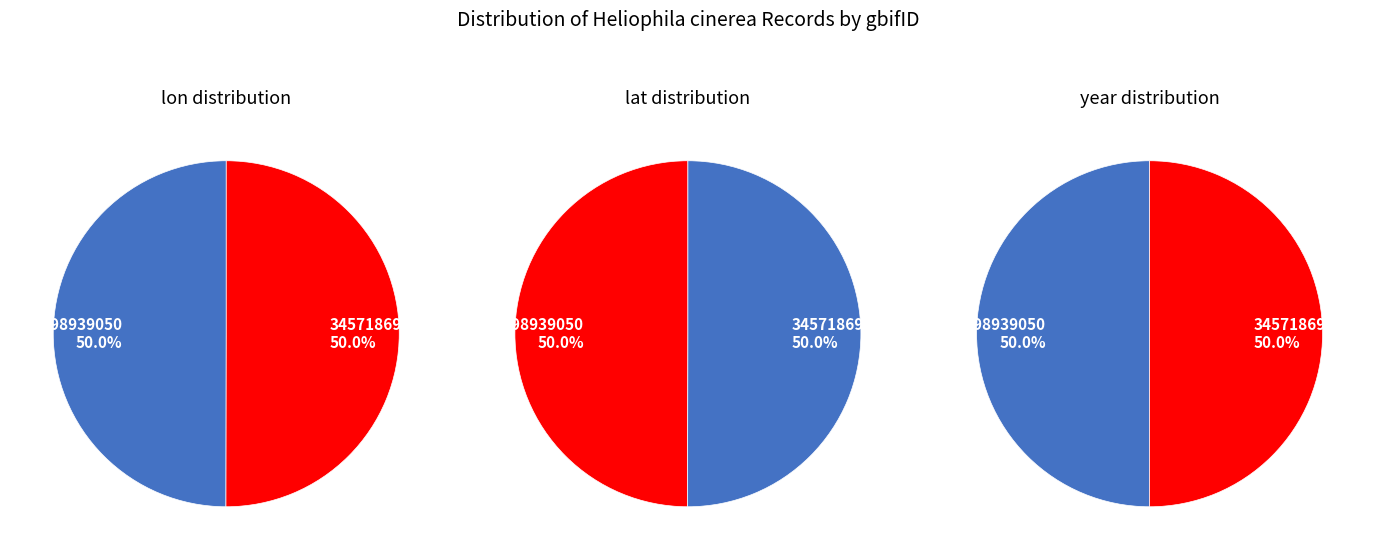

To the nearest percent, what portion does 3398939050 represent?

50%